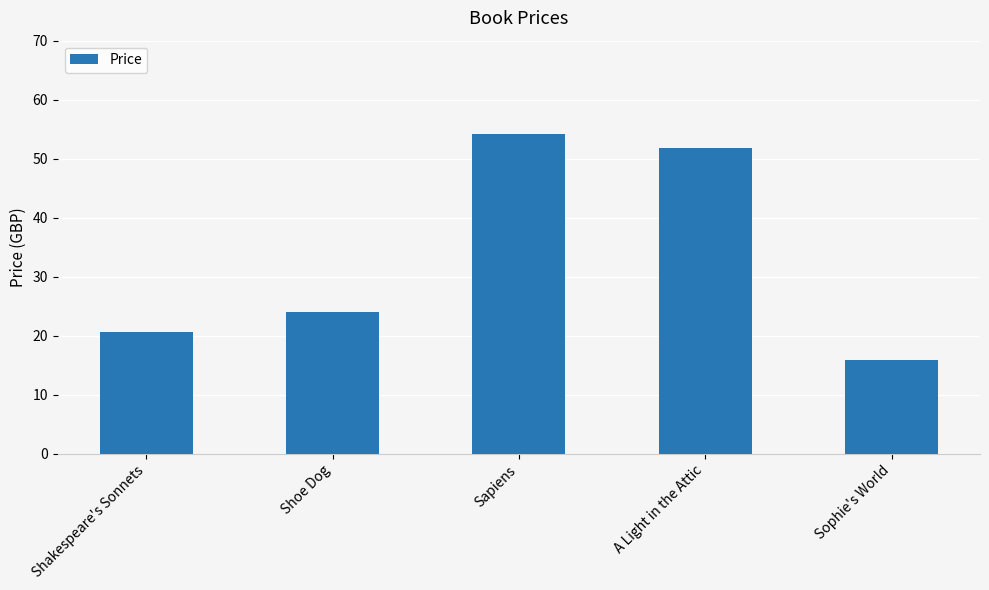

Where is the data nearest to the value 35?

Shoe Dog